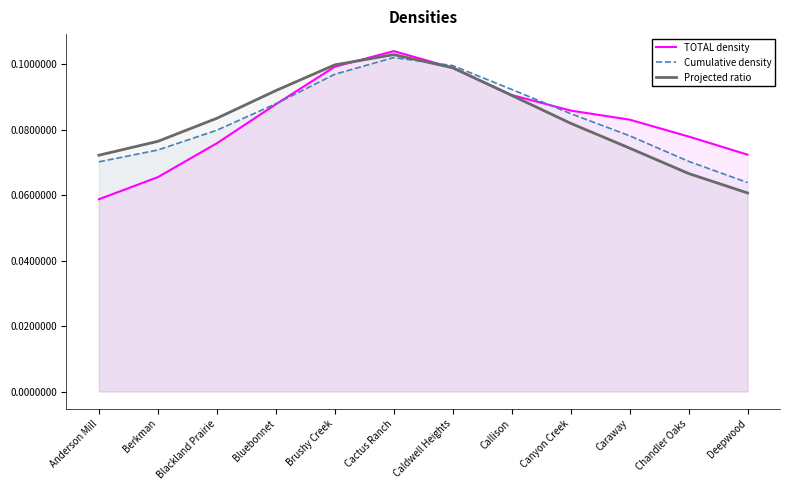

Rank the series at Canyon Creek from highest to lowest value.

TOTAL density, Cumulative density, Projected ratio